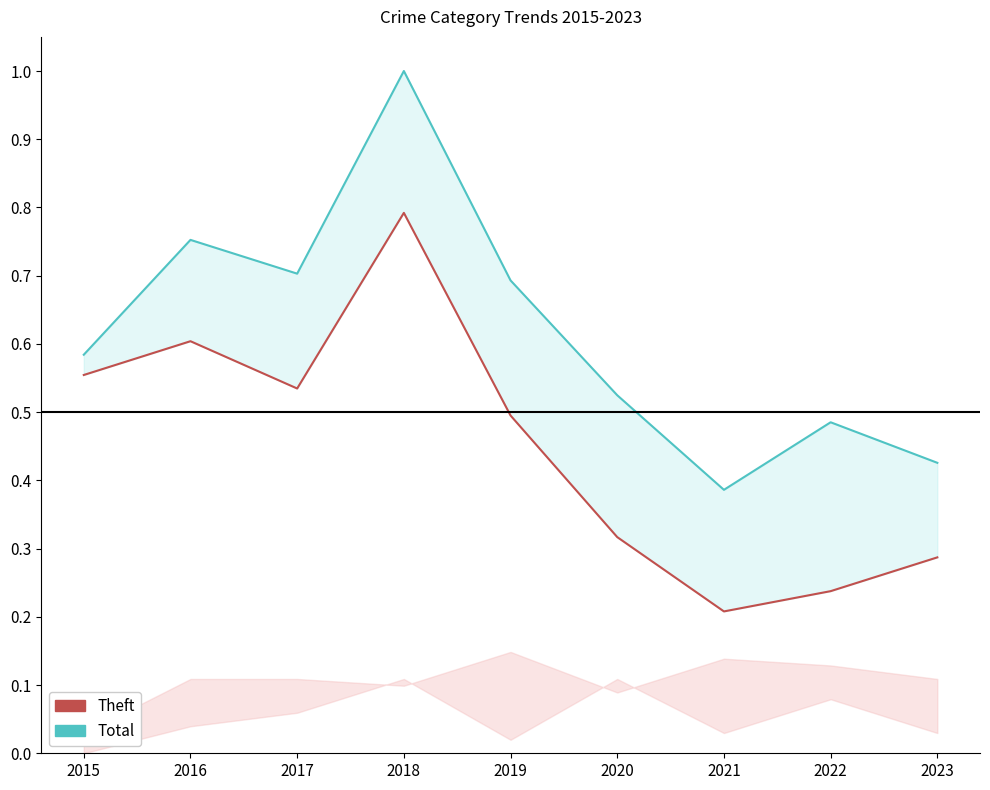

List the labels in order of Total (normalized) value, largest first.

2018, 2016, 2017, 2019, 2015, 2020, 2022, 2023, 2021